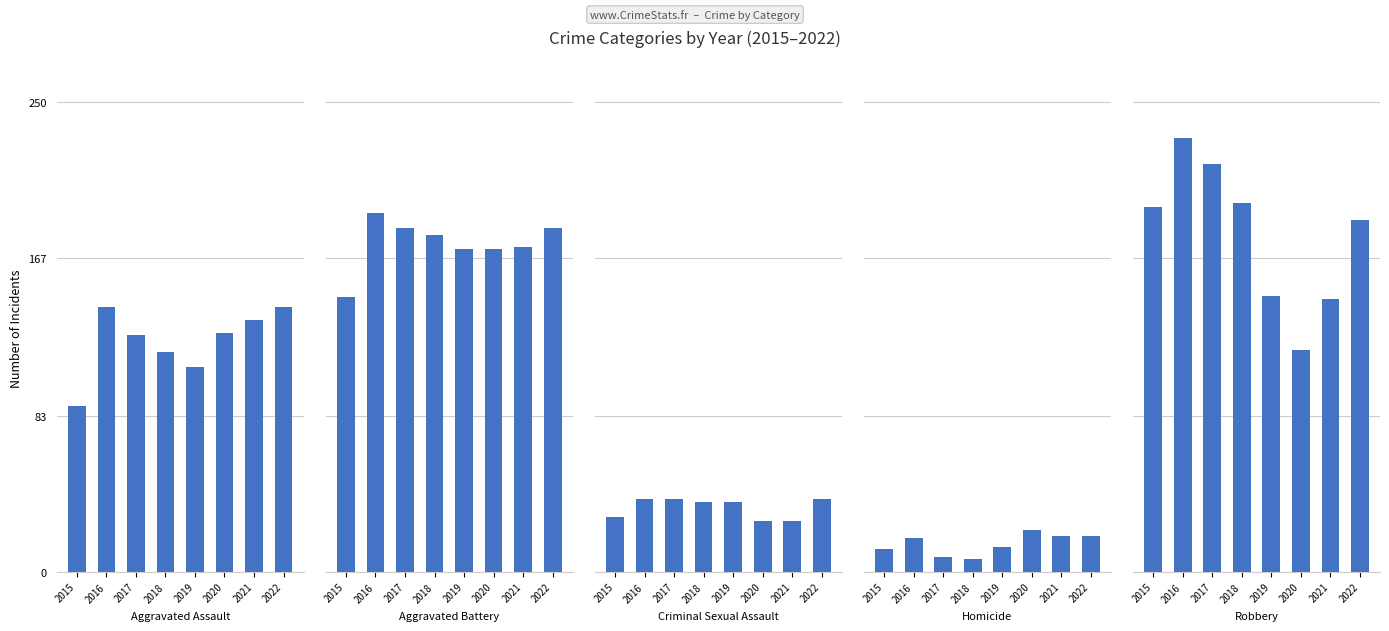

Where does the Criminal Sexual Assault series first go above 37?

2016